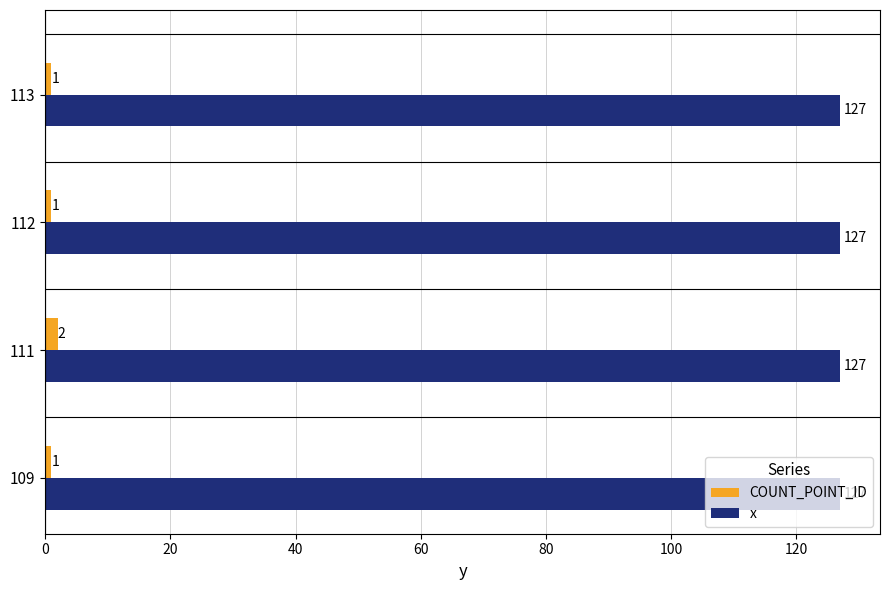

True or false: COUNT_POINT_ID has a value of 1 at 112.

True